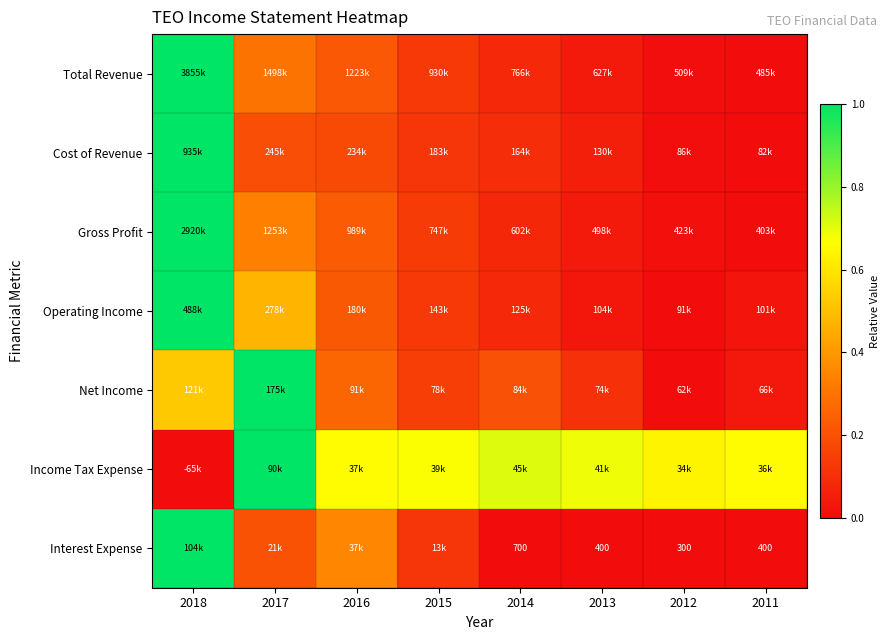

Which category has the highest value in the Net Income series?

2017